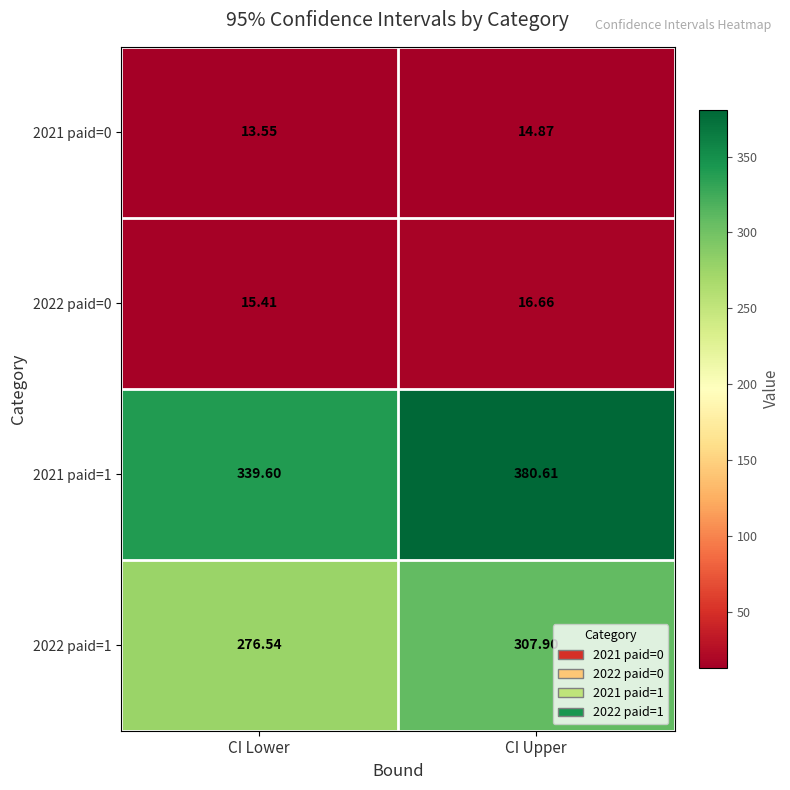

Which label corresponds to the smallest value in the chart?

CI Lower